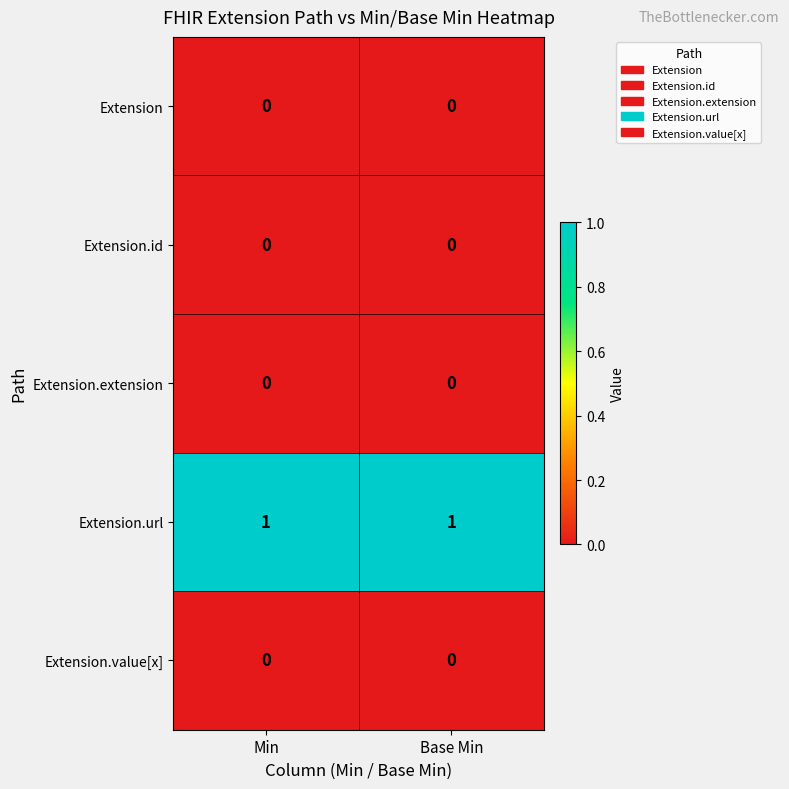

Is it true that Extension.id equals 0 at Min?

True